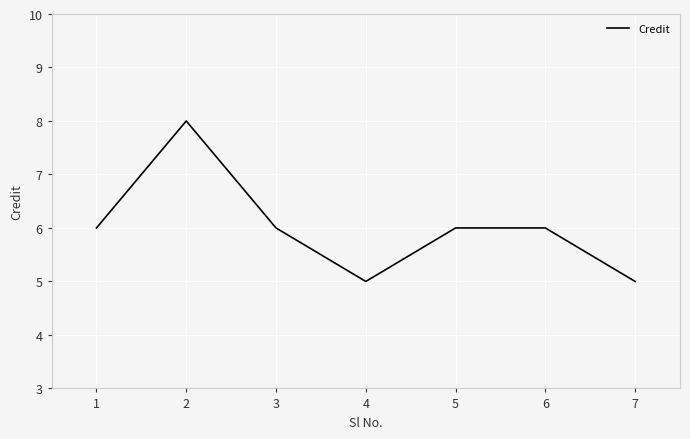

Reading left to right, list all the values displayed in this chart.

6	8	6	5	6	6	5